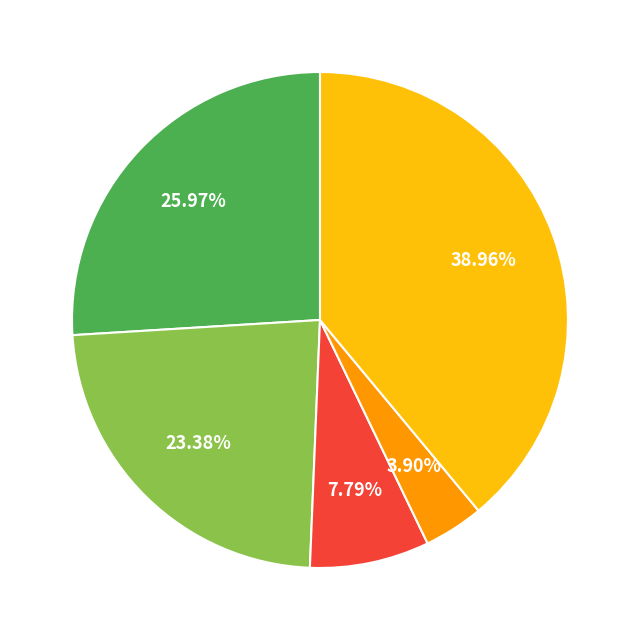

To the nearest percent, what is the difference between the largest and smallest slice percentages?

35%